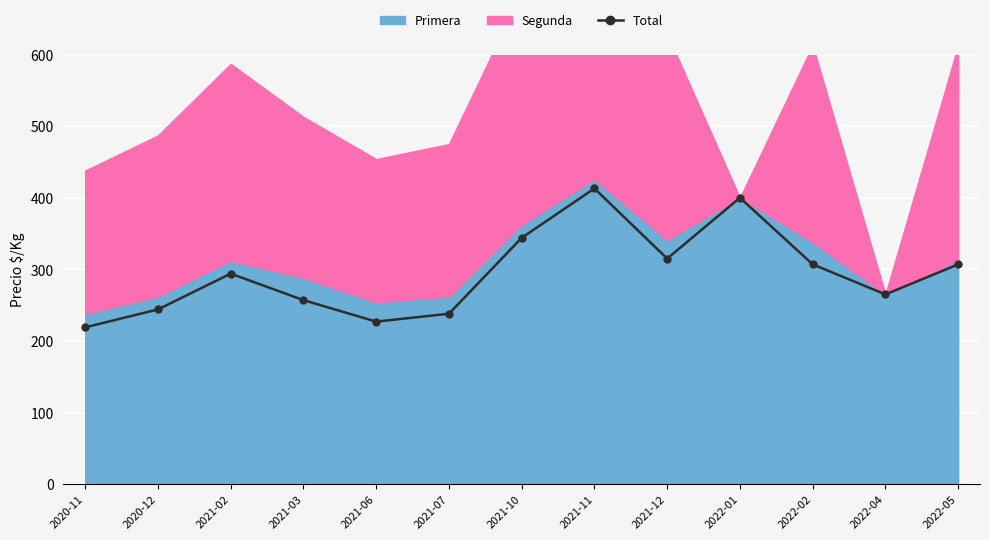

What is the maximum value shown in the chart?

413